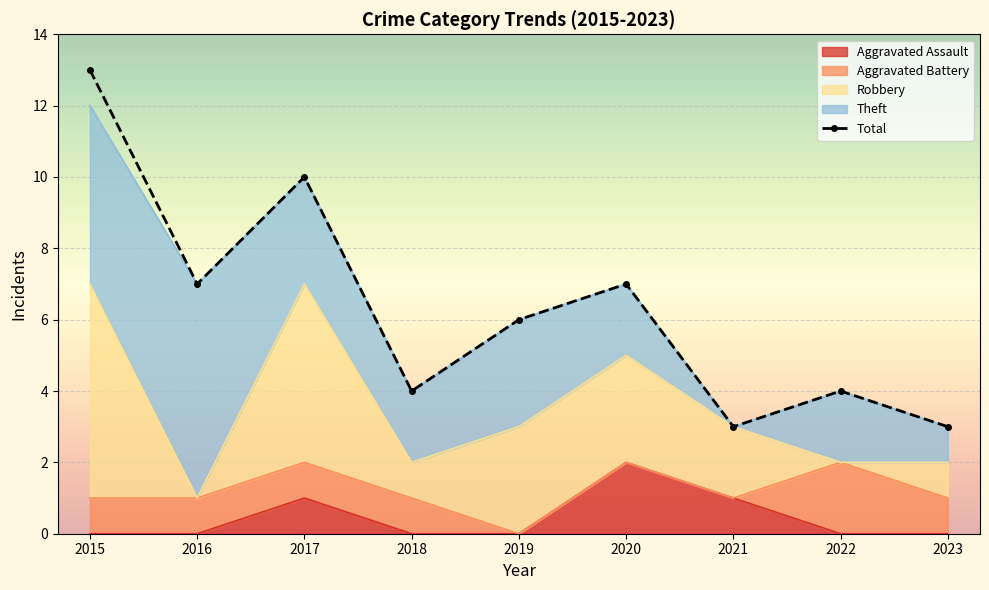

What is the sum of the values at 2023 and 2022?

7